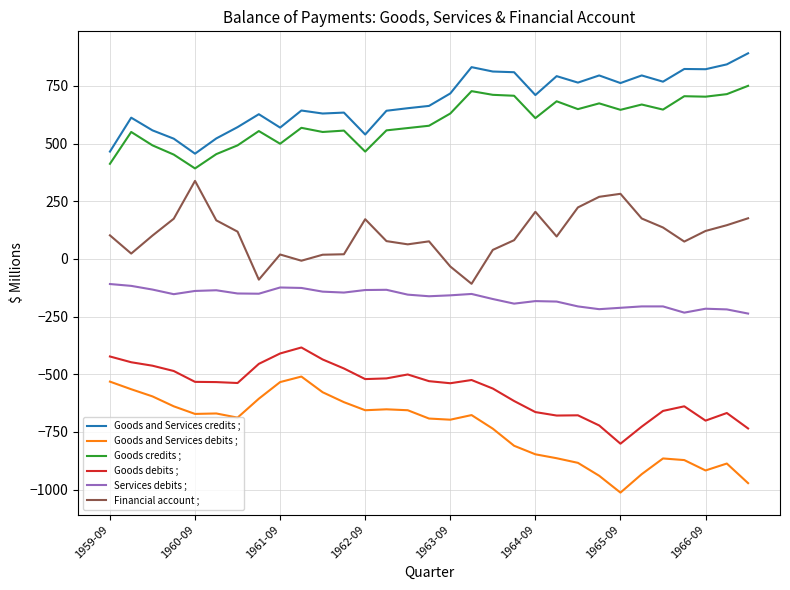

Which series has the largest total across all categories?

Goods and Services credits ;